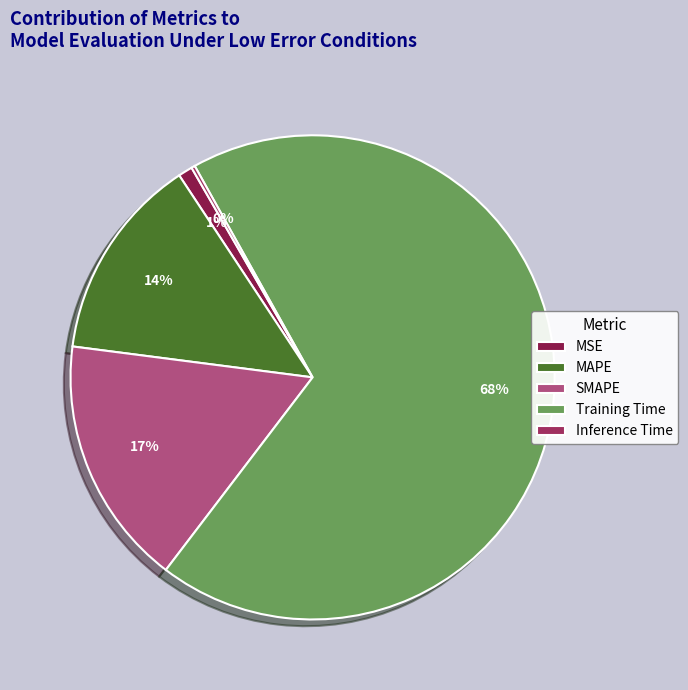

Between MSE and MAPE, which is larger?

MAPE